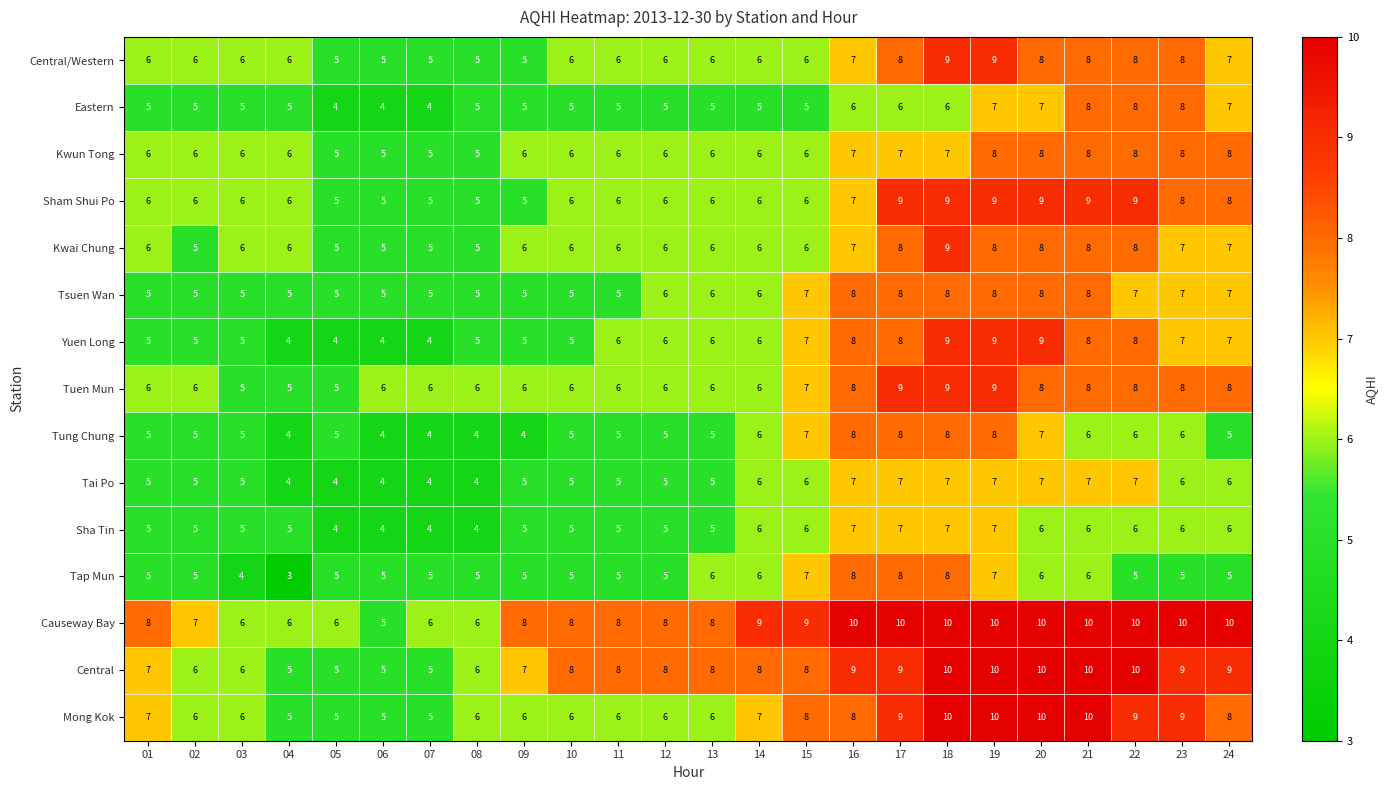

Is the value of Eastern at 09 greater than the value of Sha Tin at 20?

No